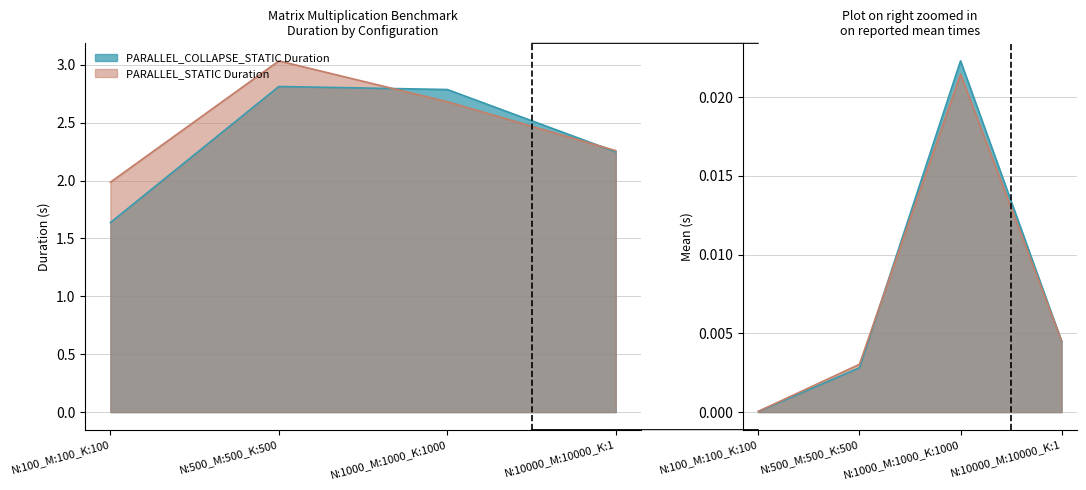

What is the sum of the PARALLEL_COLLAPSE_STATIC_Duration values at N:10000_M:10000_K:1 and N:100_M:100_K:100?

3.9